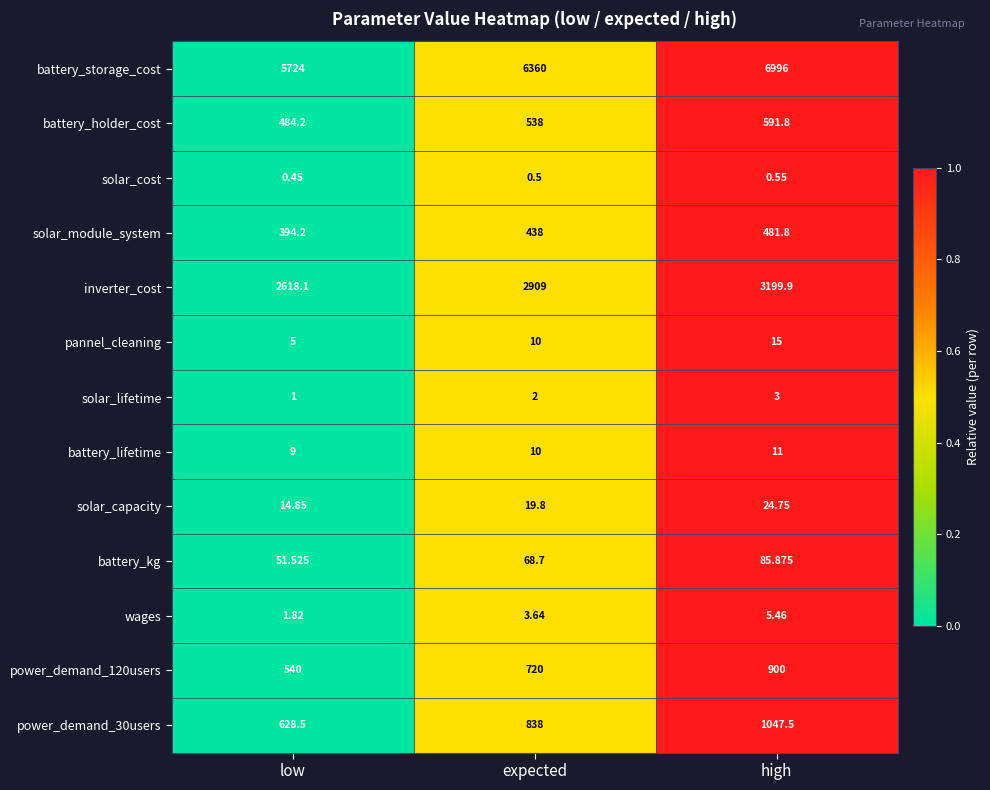

At which label does wages reach its minimum?

low